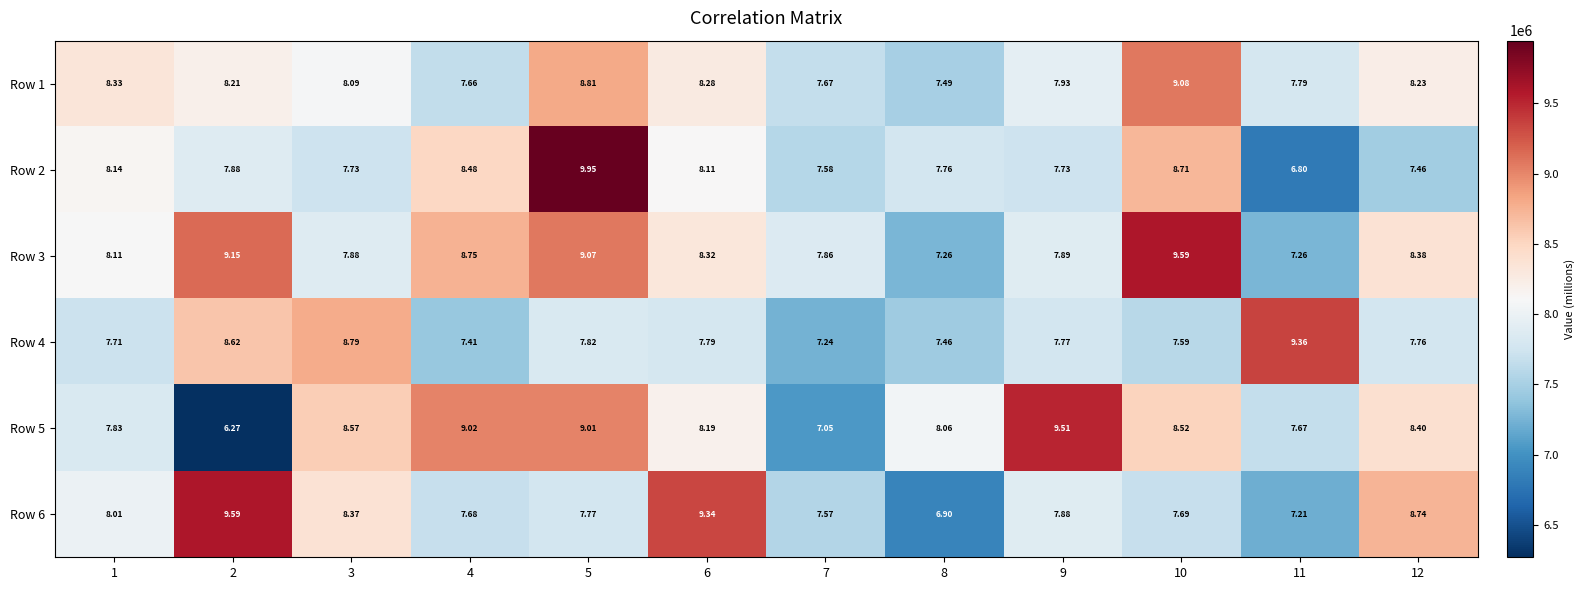

What is the smallest value displayed?

6.3